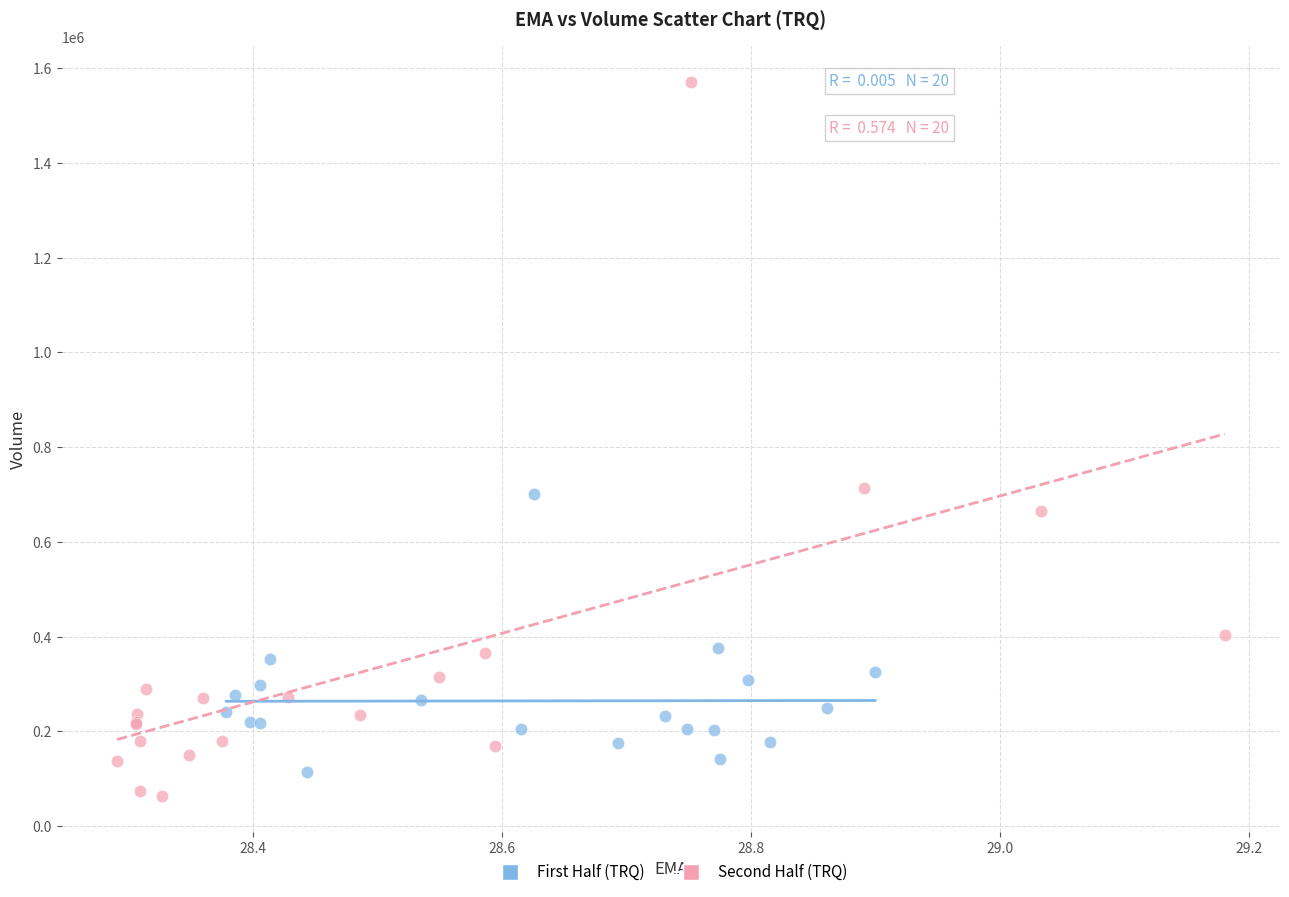

Which series contains the highest Y value?

Second Half (TRQ)